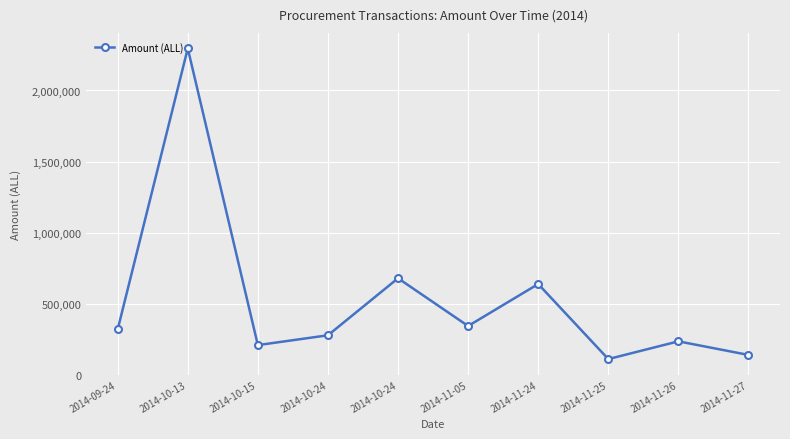

How many interior local valleys (lower than both neighbors) does the data have?

3